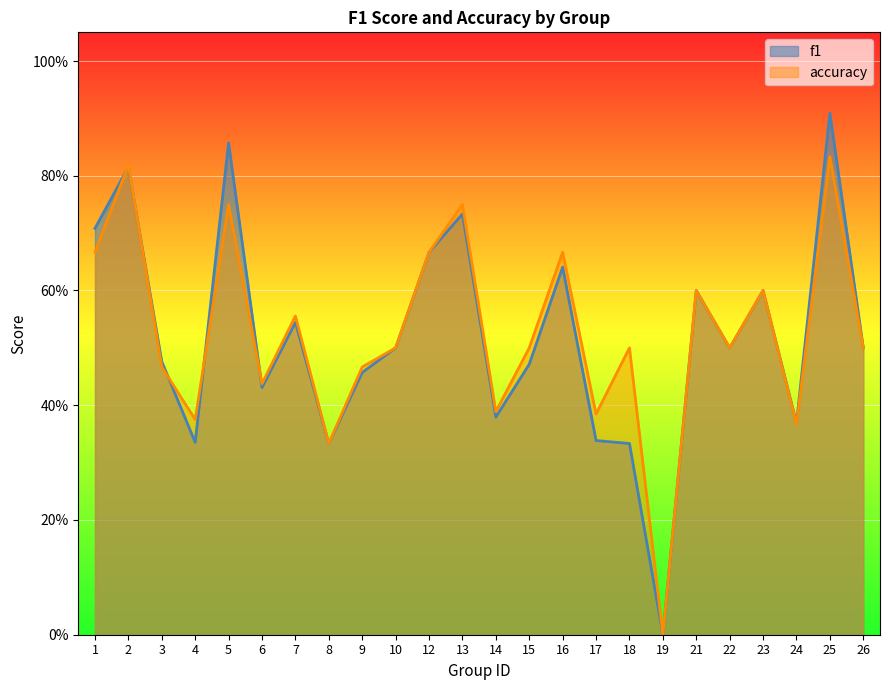

How many series are shown in this chart?

2